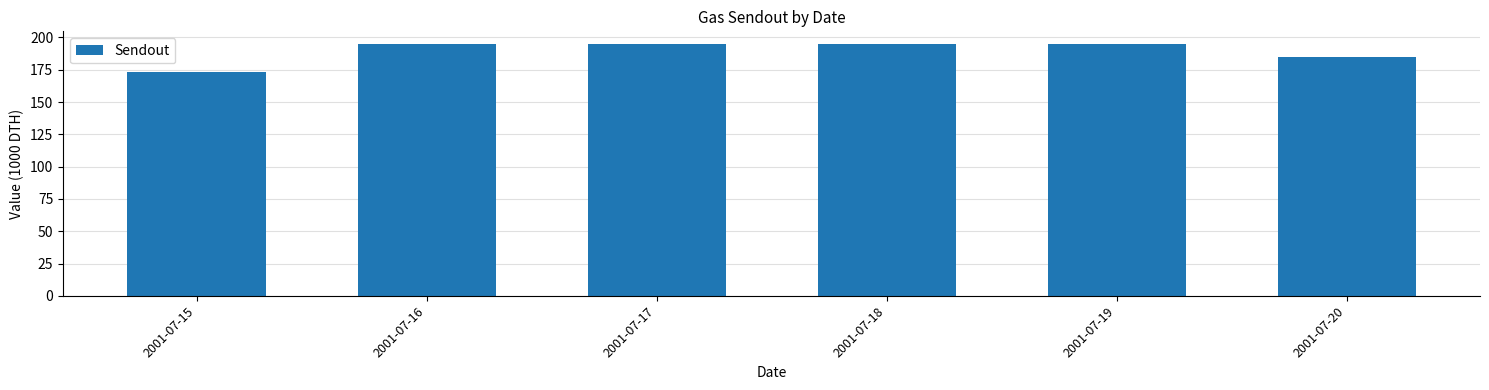

Reading left to right, list all the values displayed in this chart.

2001-07-15=173	2001-07-16=195	2001-07-17=195	2001-07-18=195	2001-07-19=195	2001-07-20=185